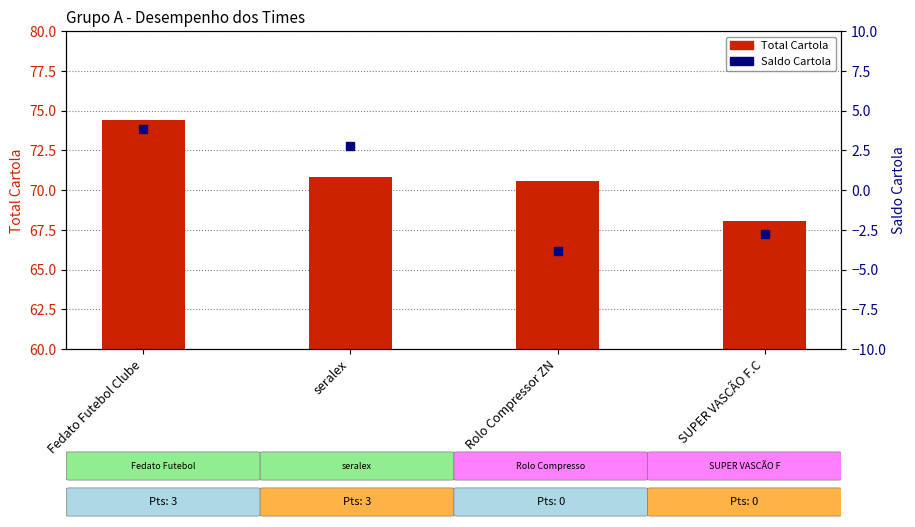

Is the value of Total Cartola at Rolo Compressor ZN greater than the value of Saldo Cartola at SUPER VASCÃO F.C?

Yes